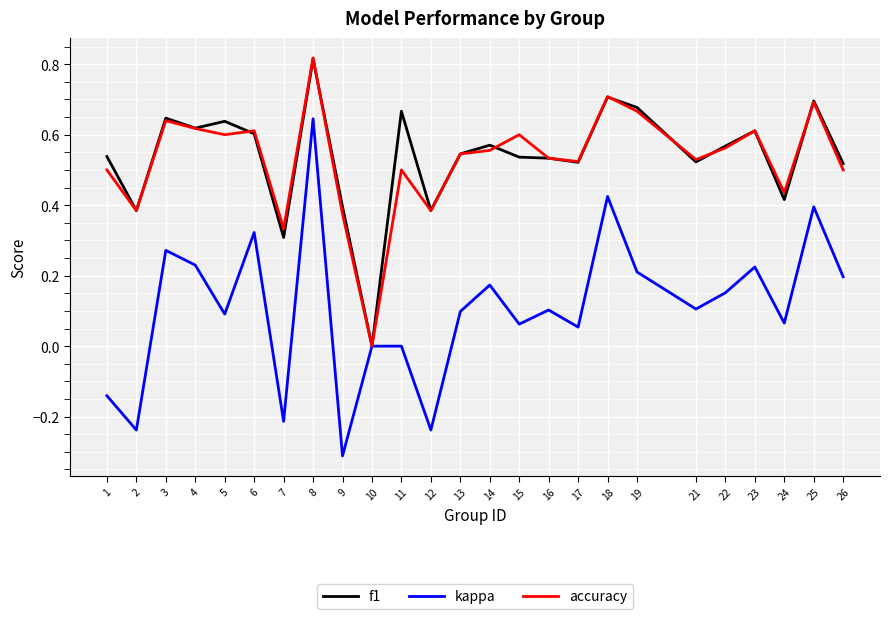

At which category is the sum across all series the highest?

8